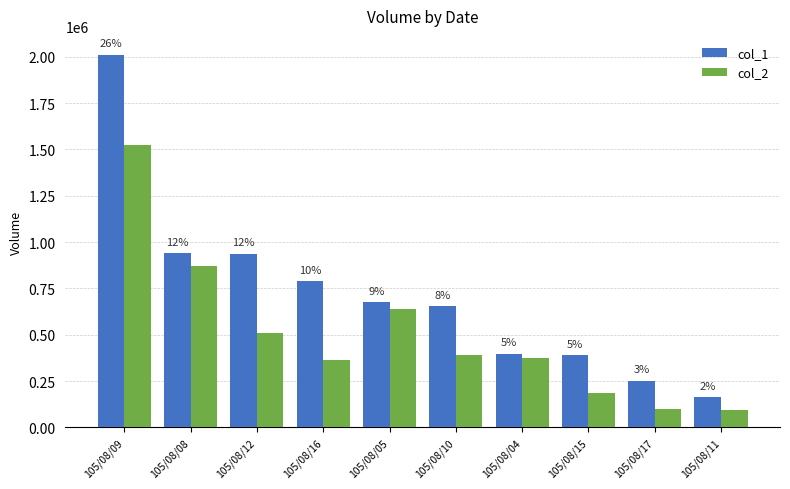

What is the sum of all col_1 values?

7201000